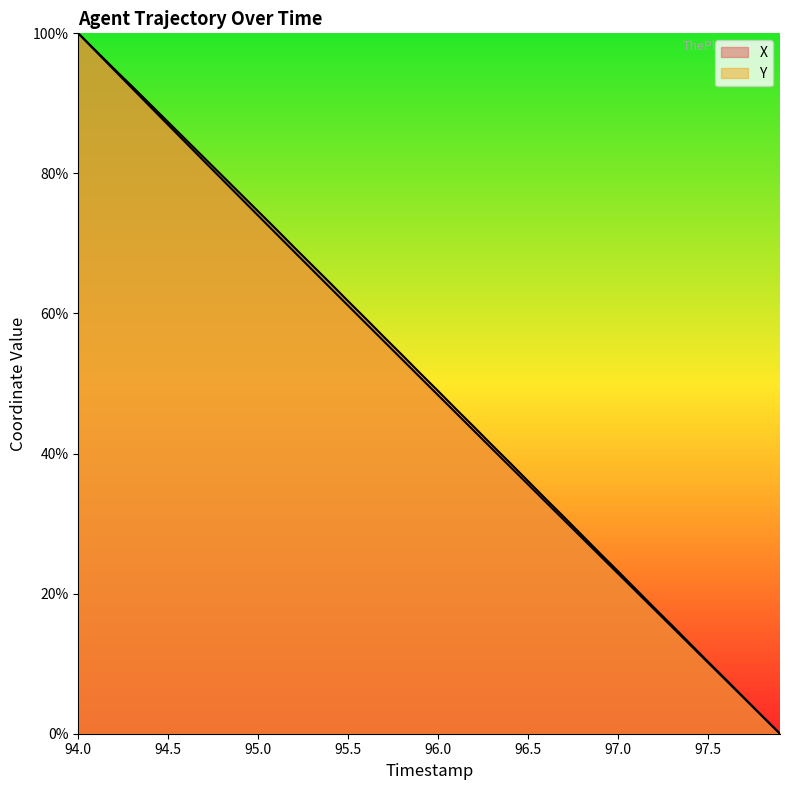

True or false: X and Y cross at least once.

False